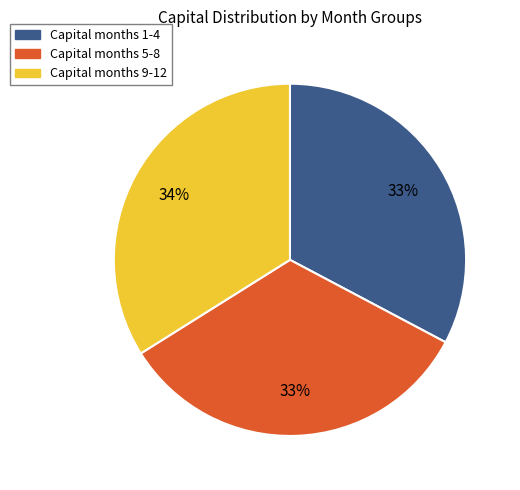

To the nearest percent, what is the average slice percentage?

33%